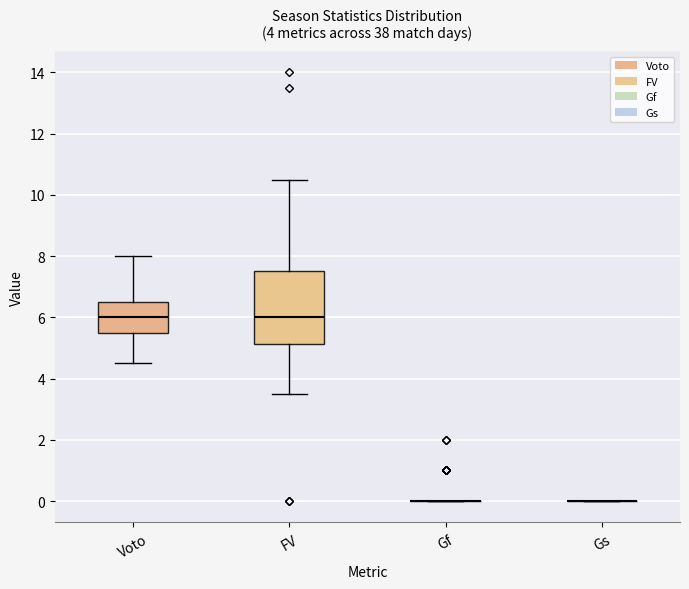

Reading left to right, read every box against the y-axis: the position of its median line, the range the box covers, and the ends of its whiskers. The values are not printed on the chart, so give them approximately, as read against the axis.

Voto: median 6.0, box 5.6 to 6.6, whiskers 4.6 to 8.0
FV: median 6.0, box 5.2 to 7.6, whiskers 3.6 to 10.6
Gf: box collapsed to a line at 0.0, whiskers 0.0 to 0.0
Gs: box collapsed to a line at 0.0, whiskers 0.0 to 0.0